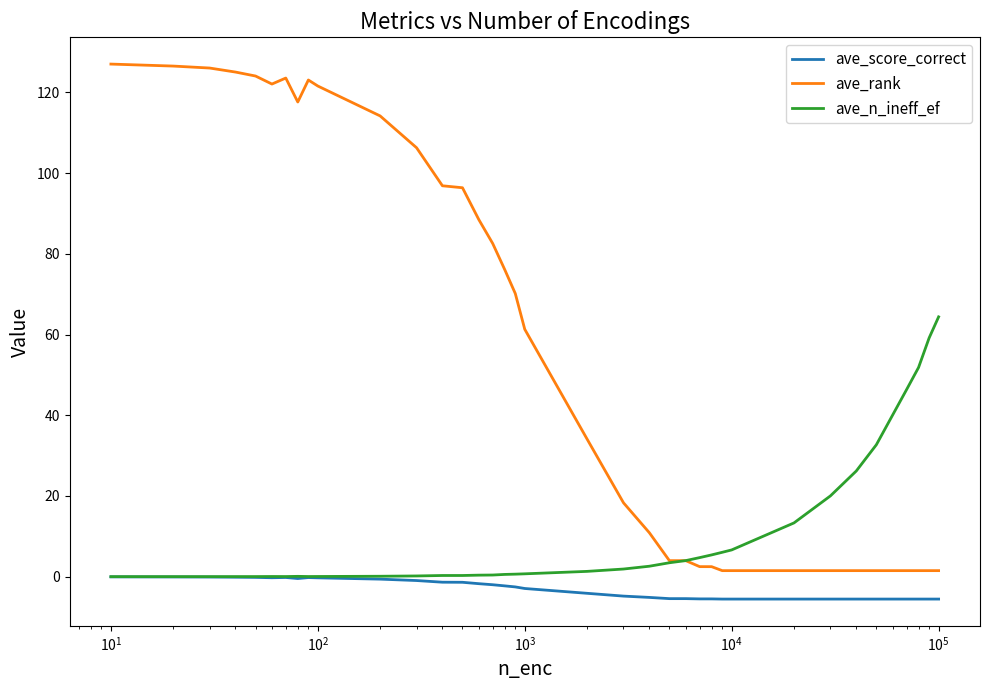

Rank the series by their maximum value, from lowest to highest.

ave_score_correct, ave_n_ineff_ef, ave_rank